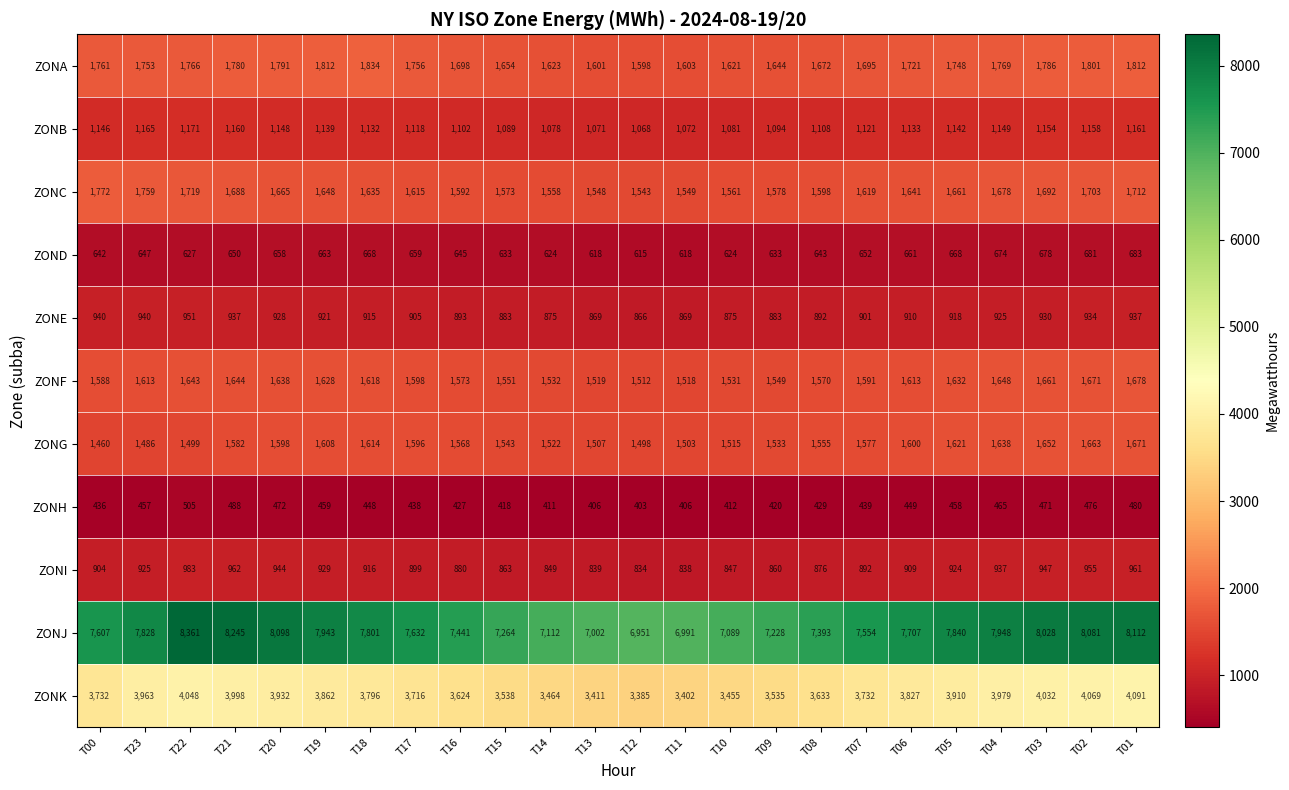

True or false: ZONF has a value of 2133 at T10.

False